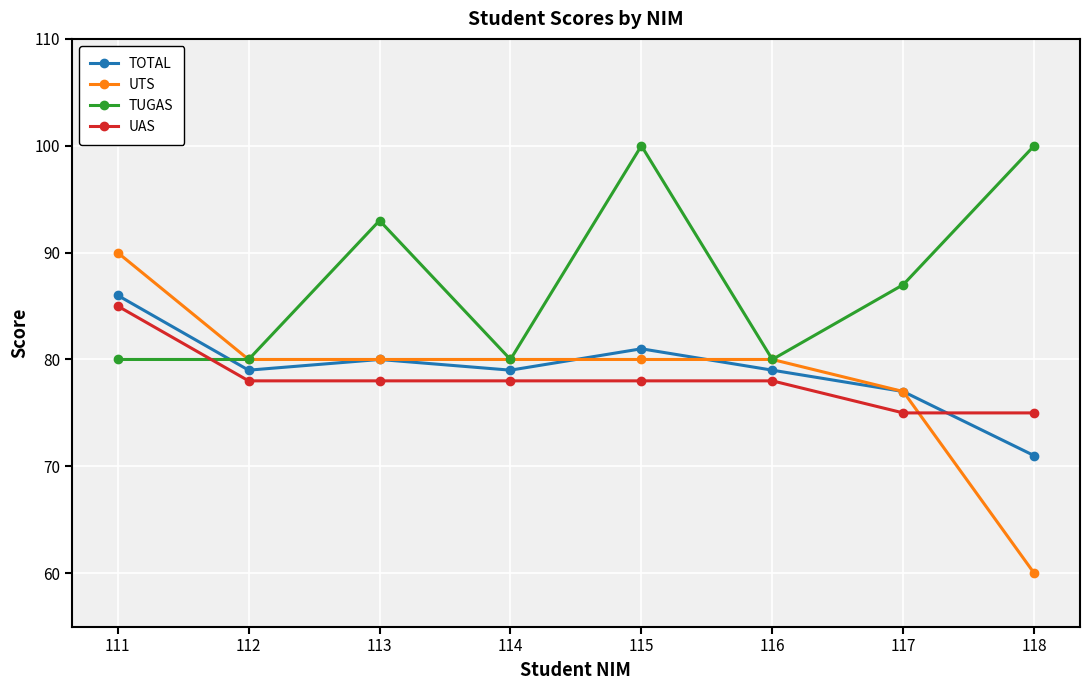

Is it true that TUGAS equals 41 at 115?

False